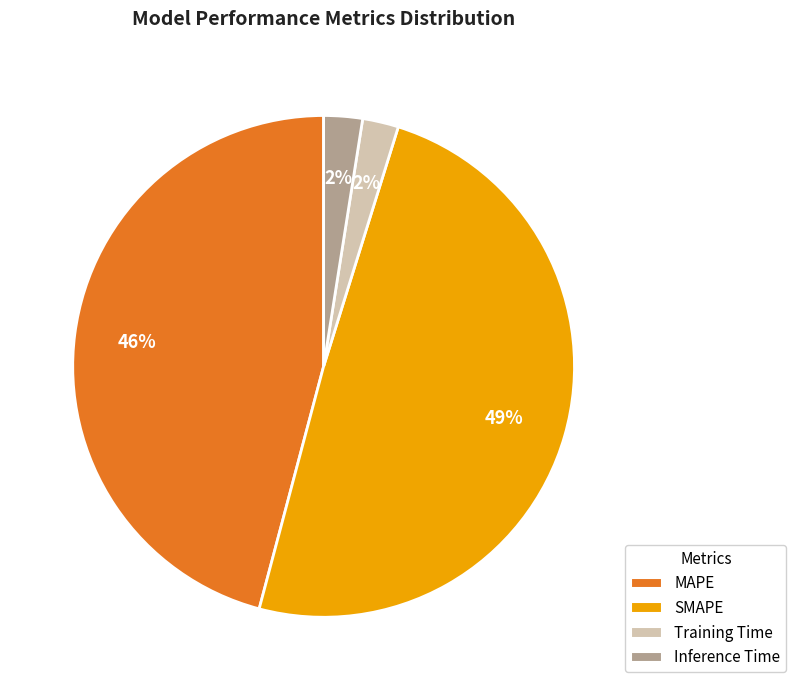

To the nearest percent, what is the average slice percentage?

25%